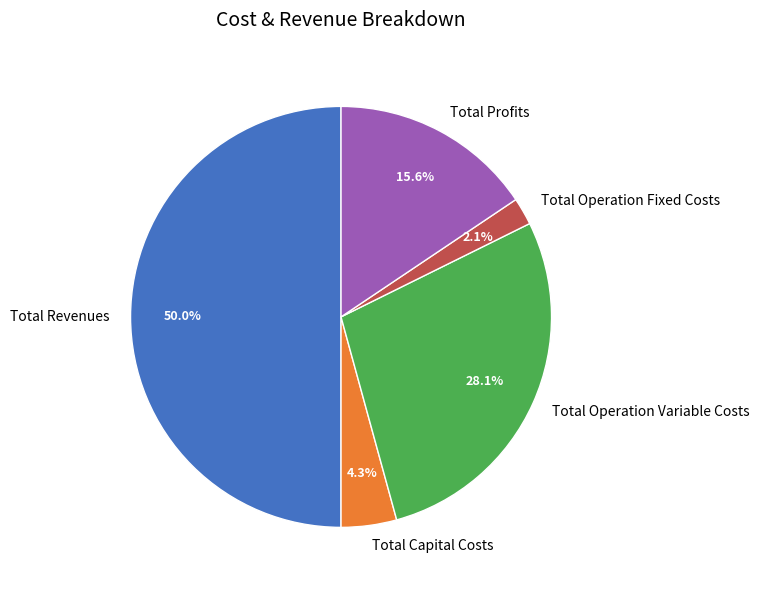

Which has a higher value, Total Profits or Total Revenues?

Total Revenues